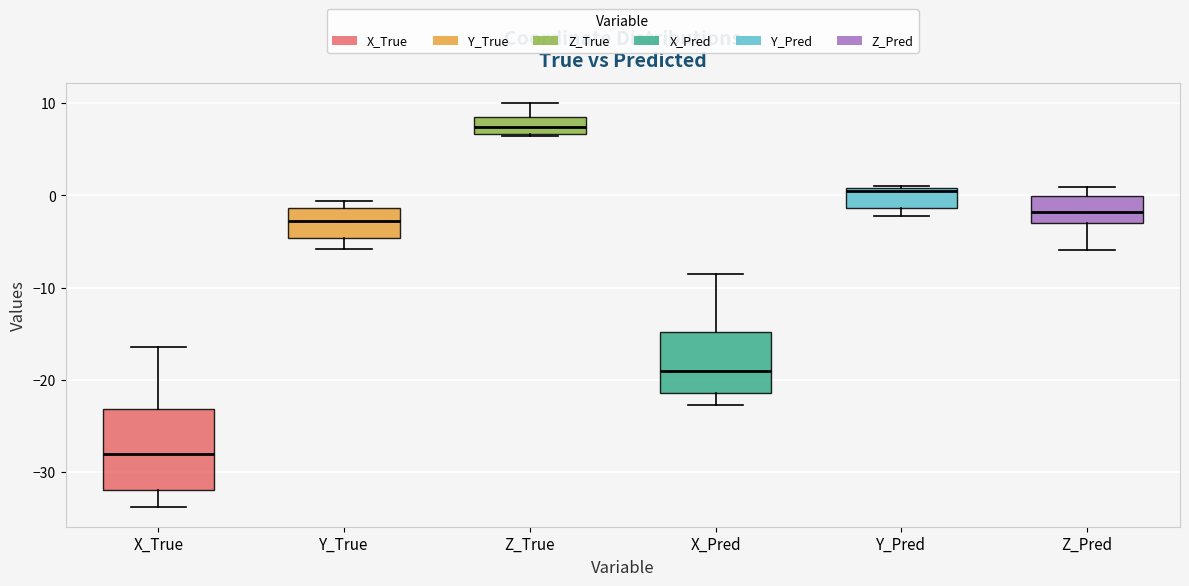

Reading left to right, read every box against the y-axis: the position of its median line, the range the box covers, and the ends of its whiskers. The values are not printed on the chart, so give them approximately, as read against the axis.

X_True: median -28, box -32 to -23, whiskers -34 to -16
Y_True: median -3, box -5 to -1, whiskers -6 to -1 (just above the box's upper edge)
Z_True: median 7 (inside the box), box 7 to 8, whiskers 6 to 10
X_Pred: median -19, box -21 to -15, whiskers -23 to -9
Y_Pred: median 0, box -1 to 1, whiskers -2 to 1
Z_Pred: median -2, box -3 to 0, whiskers -6 to 1